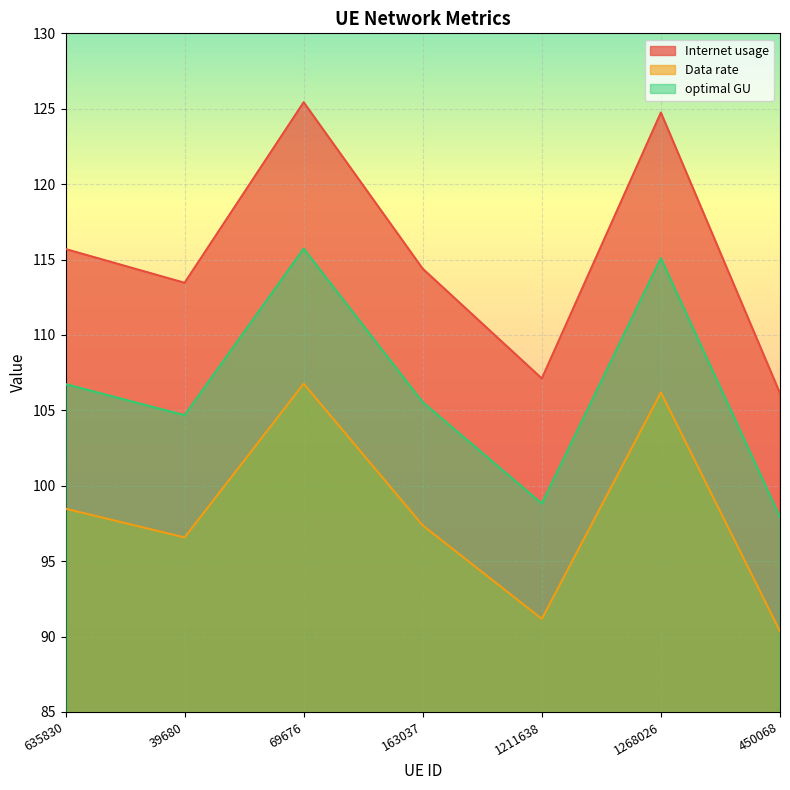

What is the difference between the optimal GU values at 1211638 and 635830?

7.9